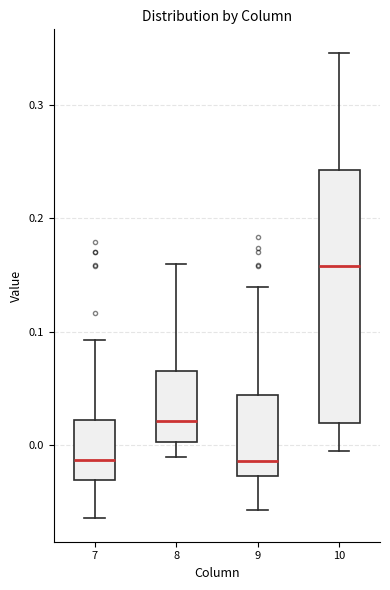

Reading left to right, read every box against the y-axis: the position of its median line, the range the box covers, and the ends of its whiskers. The values are not printed on the chart, so give them approximately, as read against the axis.

7: median -0.01, box -0.03 to 0.02, whiskers -0.06 to 0.09
8: median 0.02, box 0.00 to 0.07, whiskers -0.01 to 0.16
9: median -0.01, box -0.03 to 0.04, whiskers -0.06 to 0.14
10: median 0.16, box 0.02 to 0.24, whiskers 0.00 to 0.35